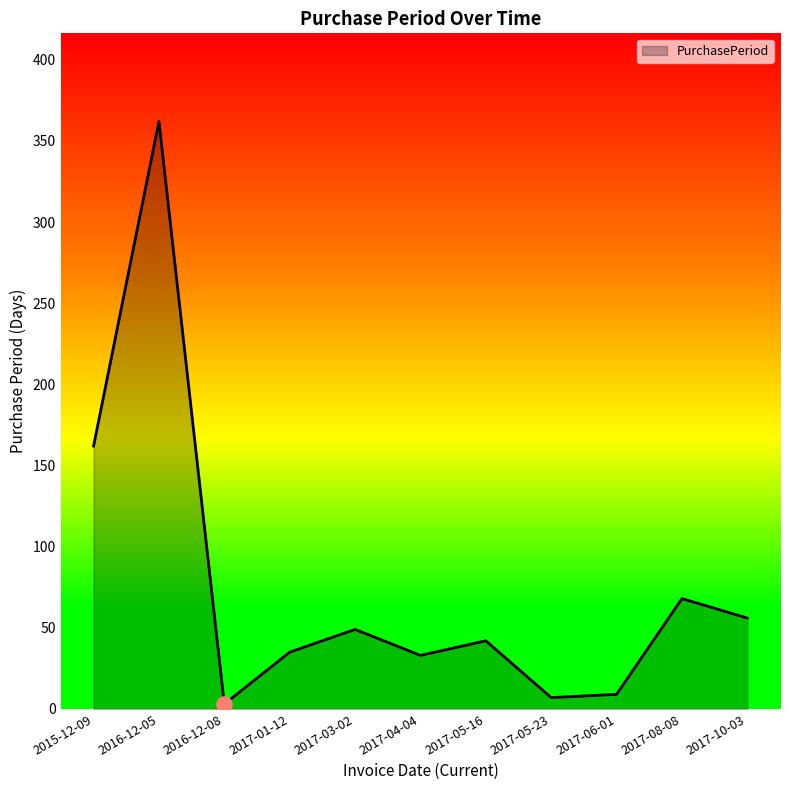

What is the change in value from 2017-05-16 to 2017-10-03?

+14